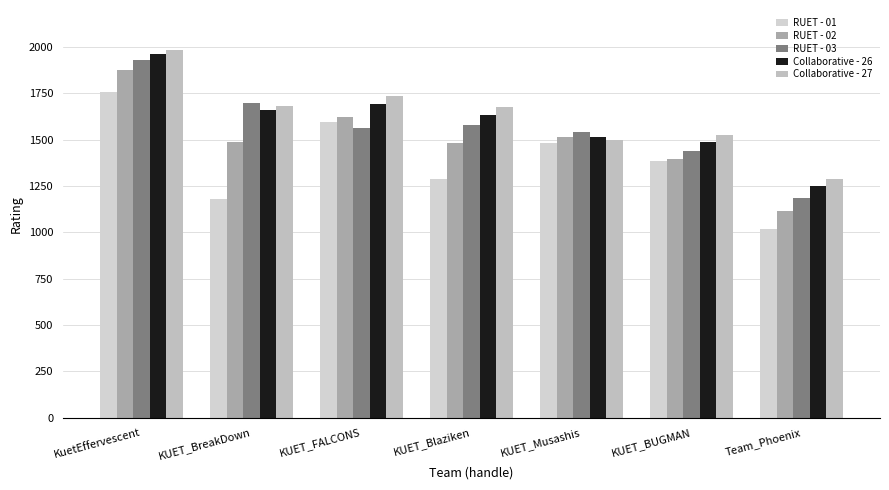

Reading left to right, list all the values displayed in this chart.

RUET - 01: KuetEffervescent=1757	KUET_BreakDown=1177	KUET_FALCONS=1595	KUET_Blaziken=1289	KUET_Musashis=1483	KUET_BUGMAN=1386	Team_Phoenix=1015
RUET - 02: KuetEffervescent=1874	KUET_BreakDown=1487	KUET_FALCONS=1621	KUET_Blaziken=1484	KUET_Musashis=1516	KUET_BUGMAN=1396	Team_Phoenix=1114
RUET - 03: KuetEffervescent=1928	KUET_BreakDown=1697	KUET_FALCONS=1561	KUET_Blaziken=1577	KUET_Musashis=1543	KUET_BUGMAN=1438	Team_Phoenix=1183
Collaborative - 26: KuetEffervescent=1963	KUET_BreakDown=1660	KUET_FALCONS=1693	KUET_Blaziken=1634	KUET_Musashis=1515	KUET_BUGMAN=1486	Team_Phoenix=1252
Collaborative - 27: KuetEffervescent=1984	KUET_BreakDown=1682	KUET_FALCONS=1738	KUET_Blaziken=1674	KUET_Musashis=1499	KUET_BUGMAN=1525	Team_Phoenix=1290